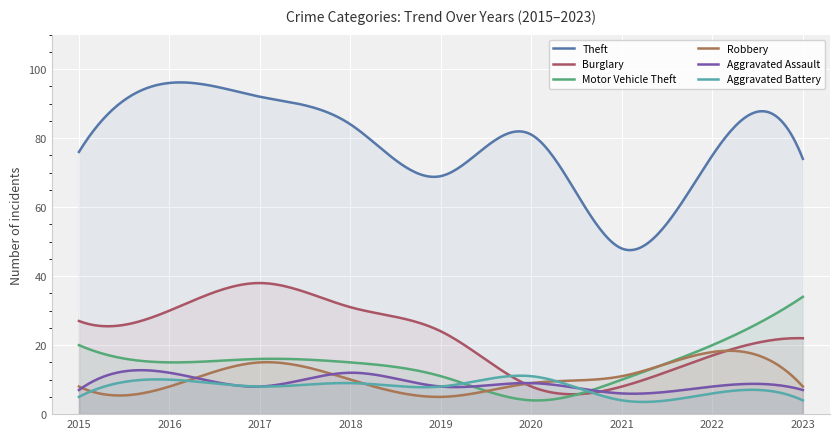

True or false: Aggravated Battery and Theft cross at least once.

False